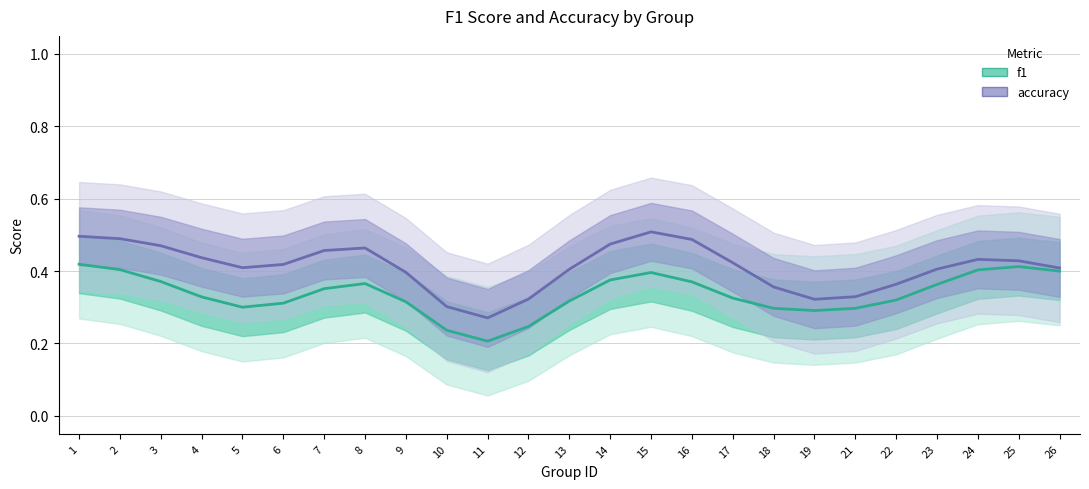

Which series has the largest total across all categories?

accuracy